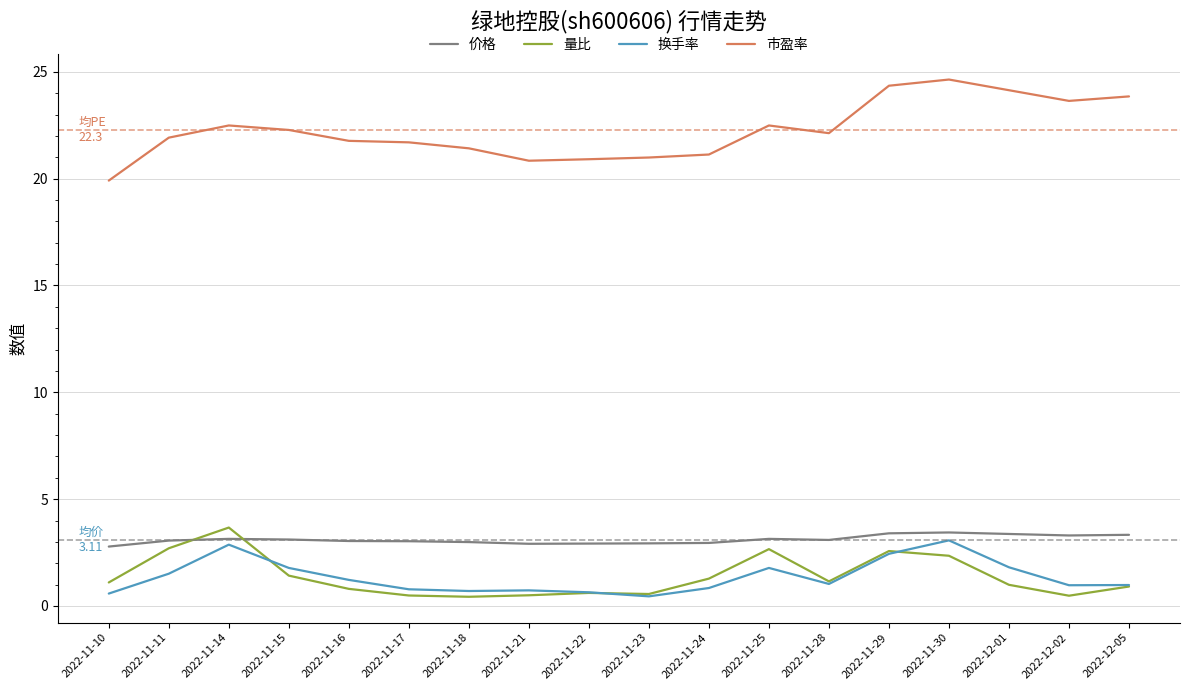

True or false: 量比 and 市盈率 intersect in this chart.

False